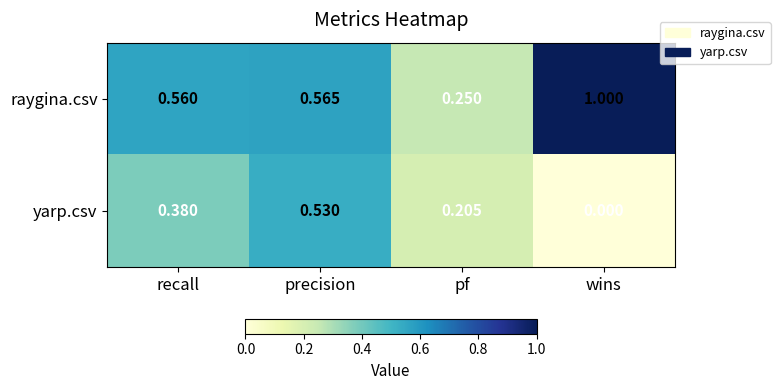

Which series has the largest range (max minus min)?

raygina.csv